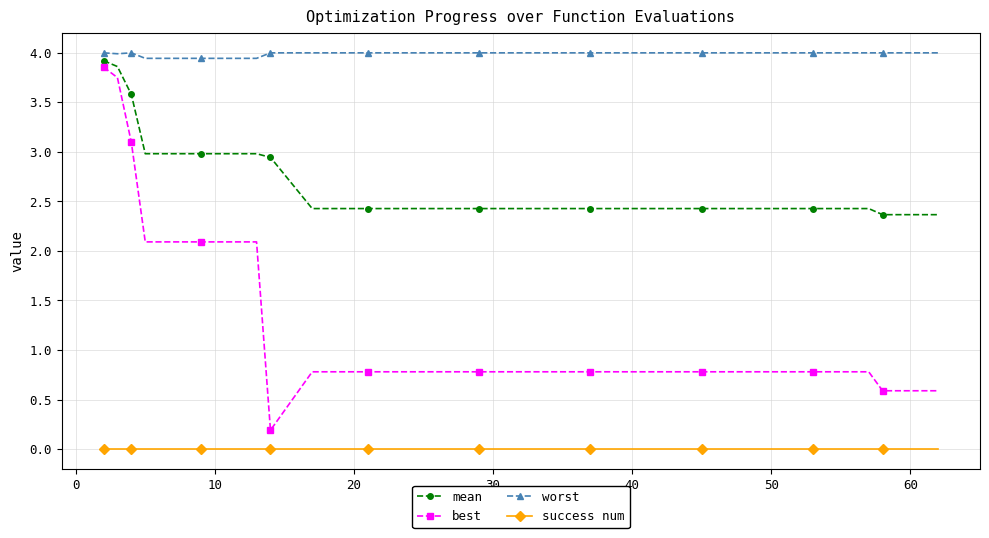

True or false: success num and best intersect in this chart.

False